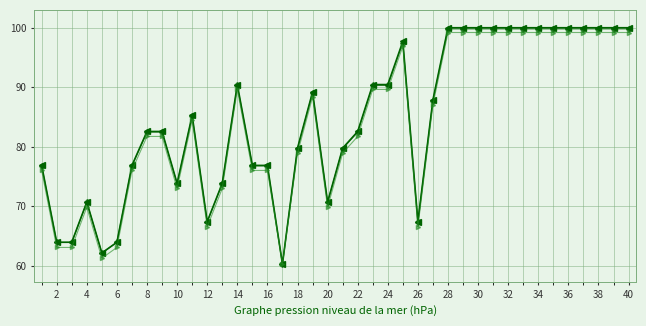

What is the greatest value displayed?

100.0